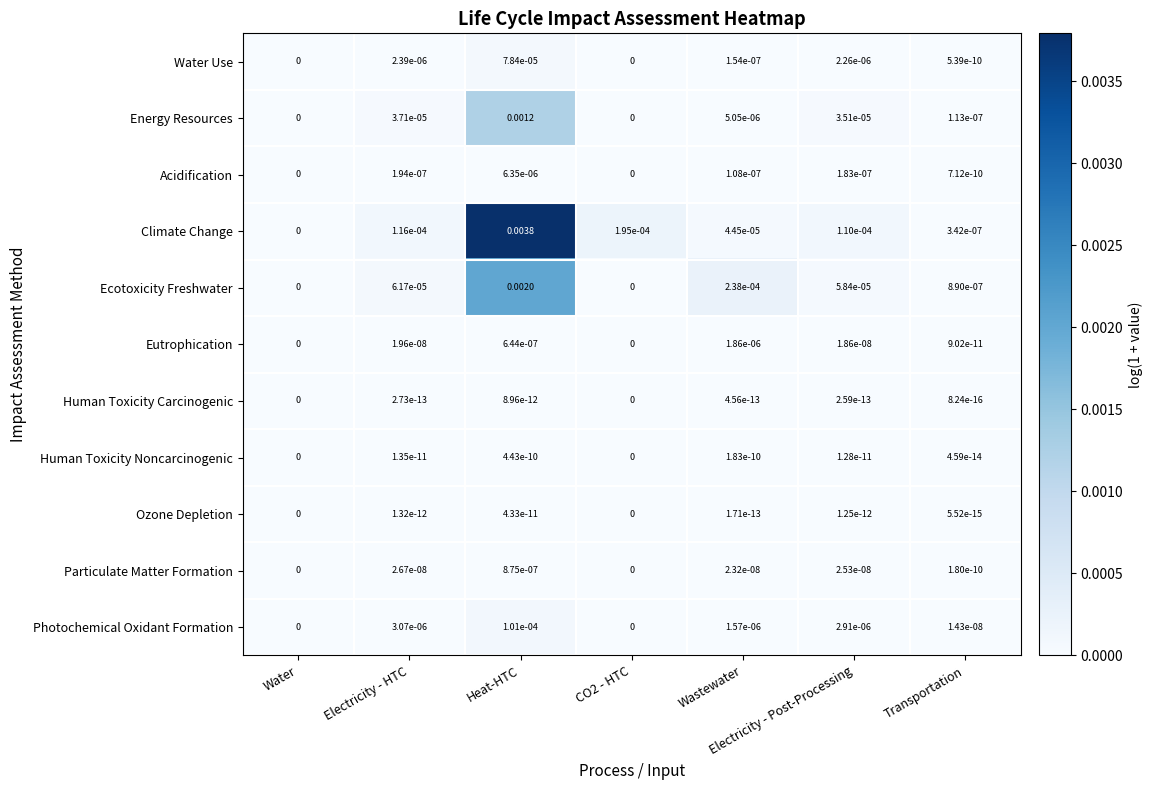

Between CO2 - HTC and Wastewater, which series saw the biggest shift?

Ecotoxicity Freshwater